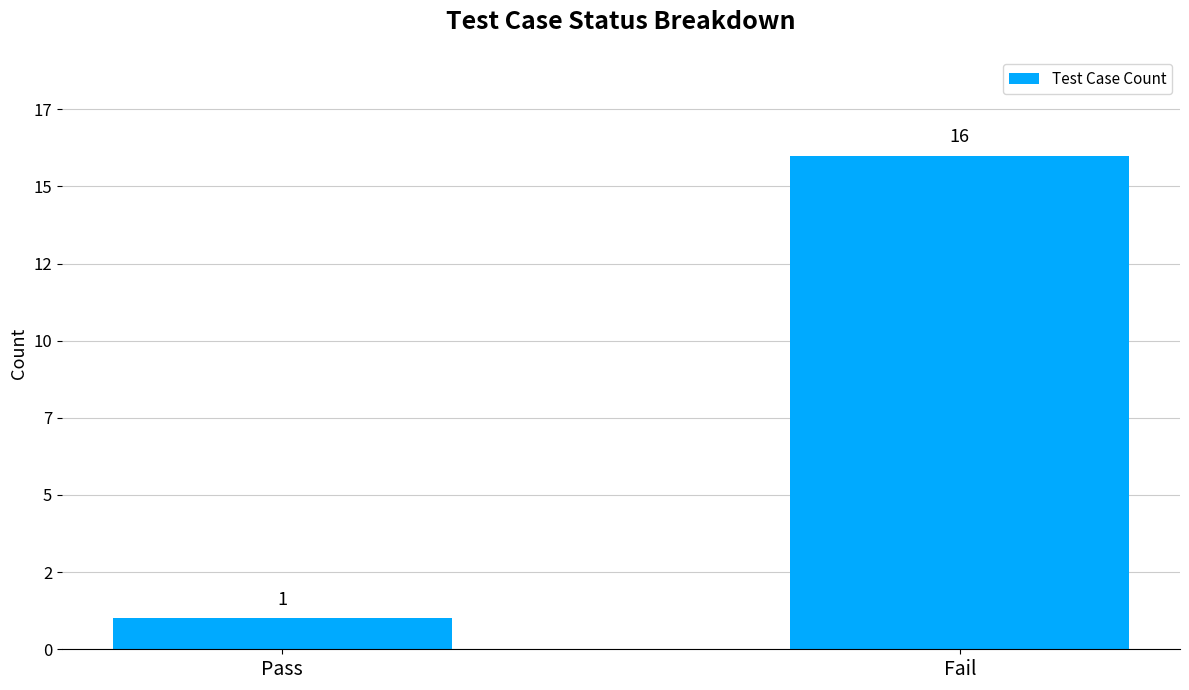

Does the chart contain any negative values?

No